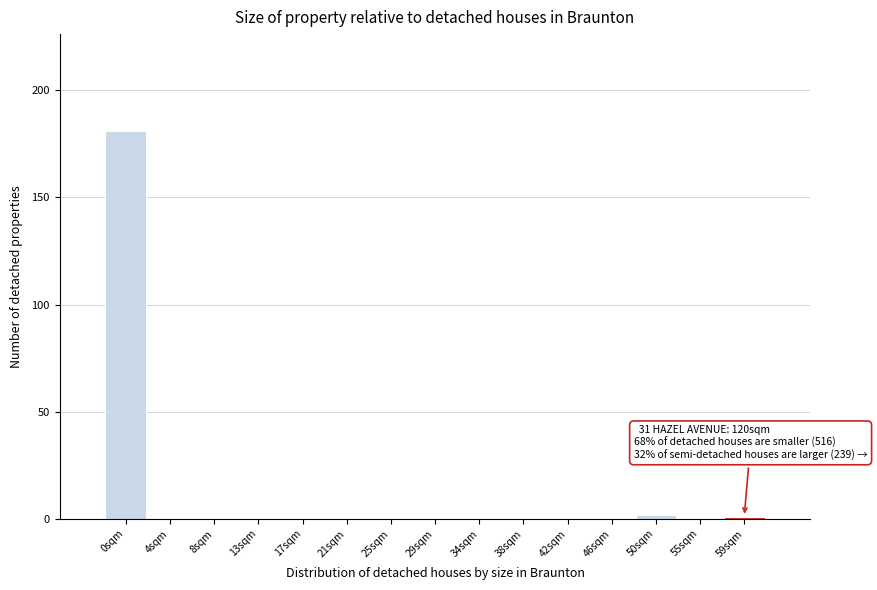

Reading left to right, transcribe all the data shown in this chart.

0sqm=181	4sqm=0	8sqm=0	13sqm=0	17sqm=0	21sqm=0	25sqm=0	29sqm=0	34sqm=0	38sqm=0	42sqm=0	46sqm=0	50sqm=2	55sqm=0	59sqm=1